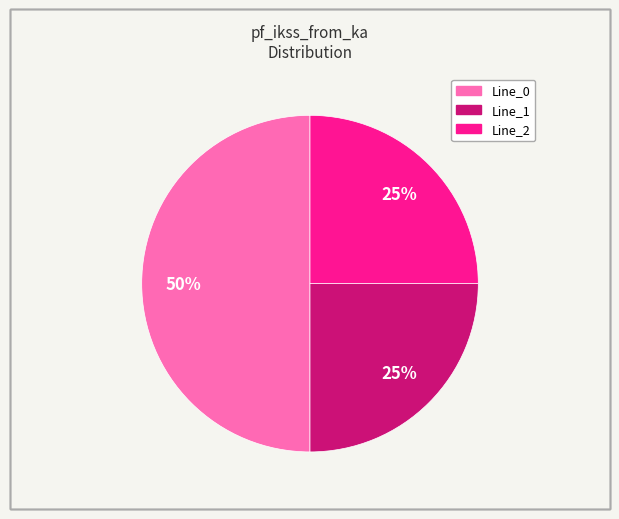

To the nearest percent, what percentage of the pie is Line_2?

25%